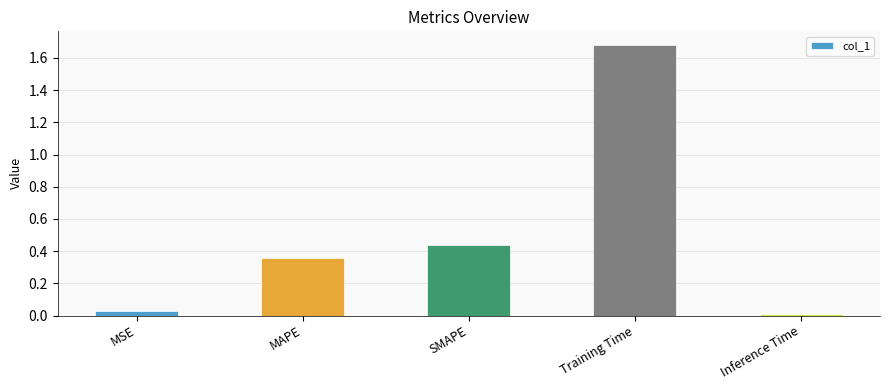

Which category has the highest value across all series?

Training Time